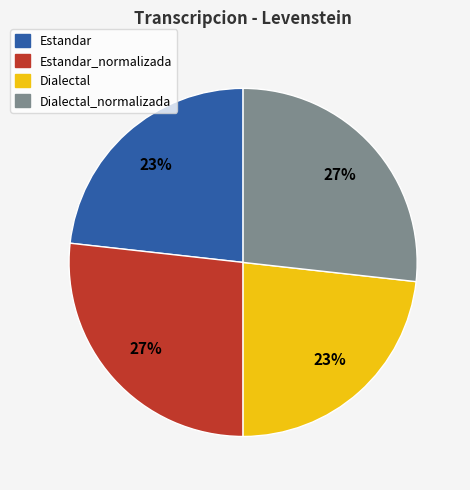

True or false: Estandar accounts for 23% of the total.

True